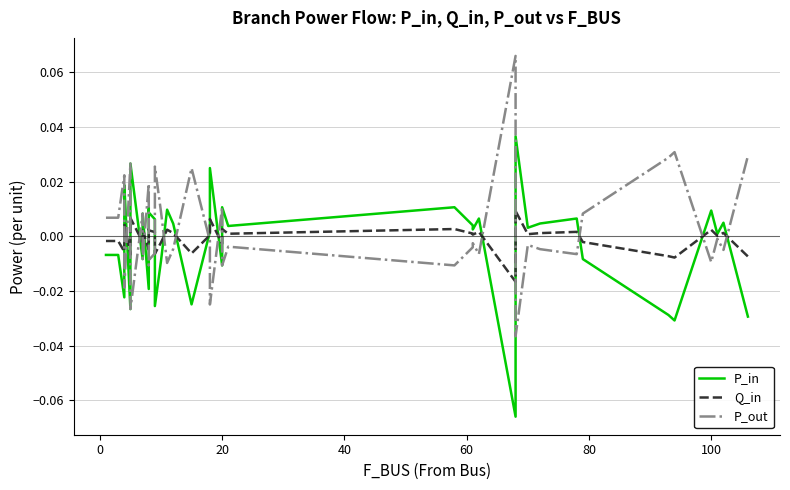

How many values in Q_in are below zero?

16